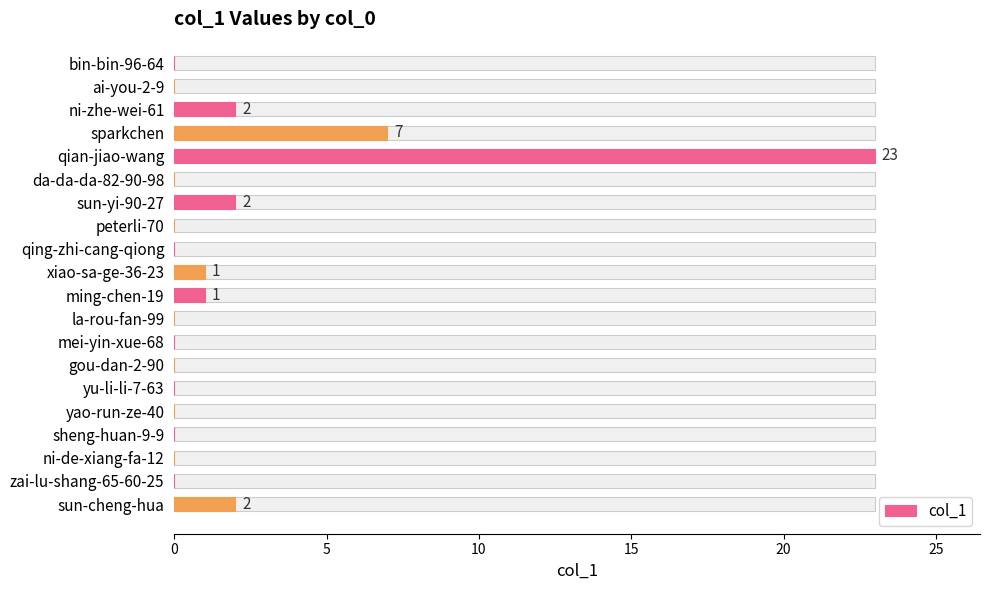

How many distinct data groups are displayed?

1